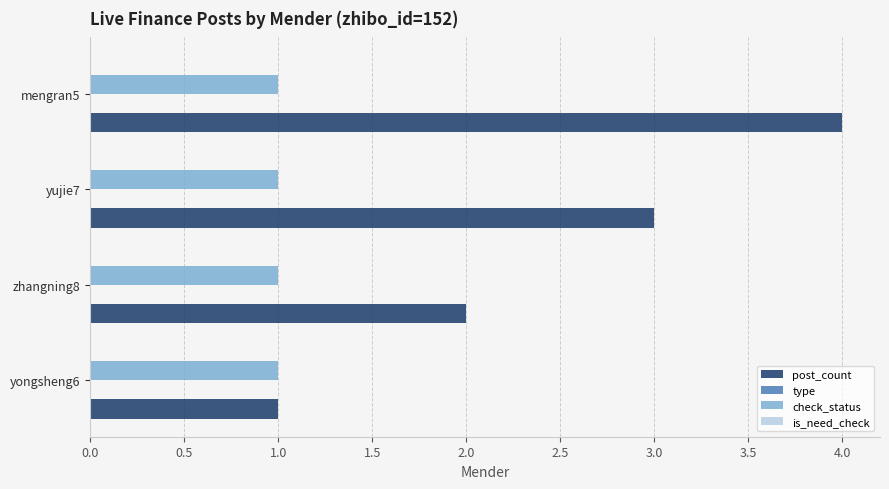

Which category has the lowest value in the post_count series?

yongsheng6